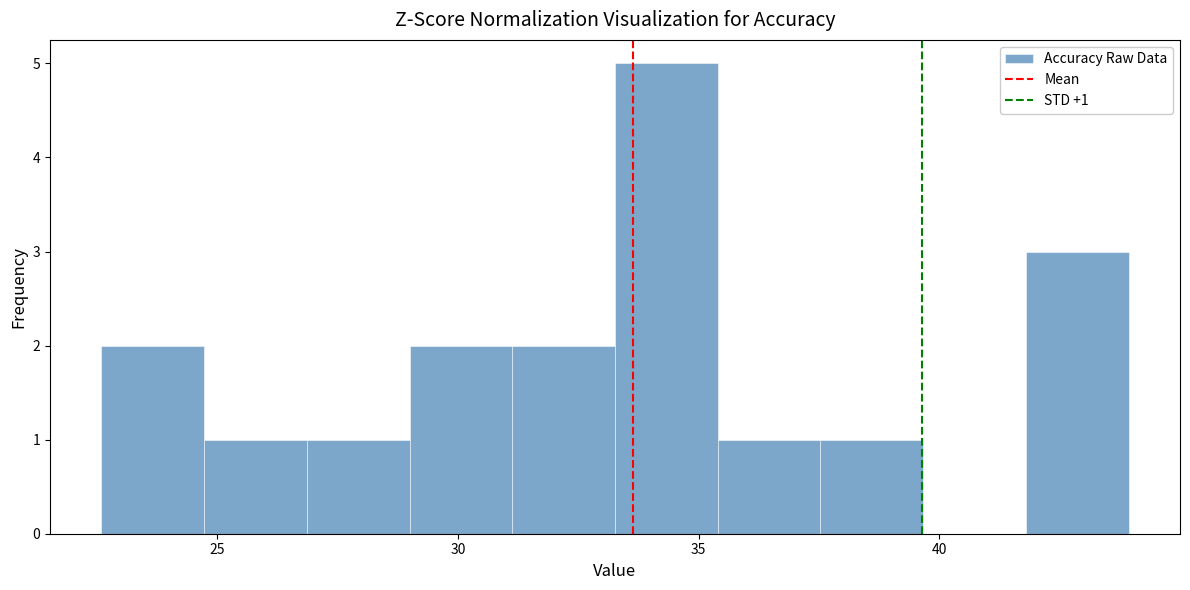

Which range on the x-axis has the tallest bar?

33.5 to 35.5